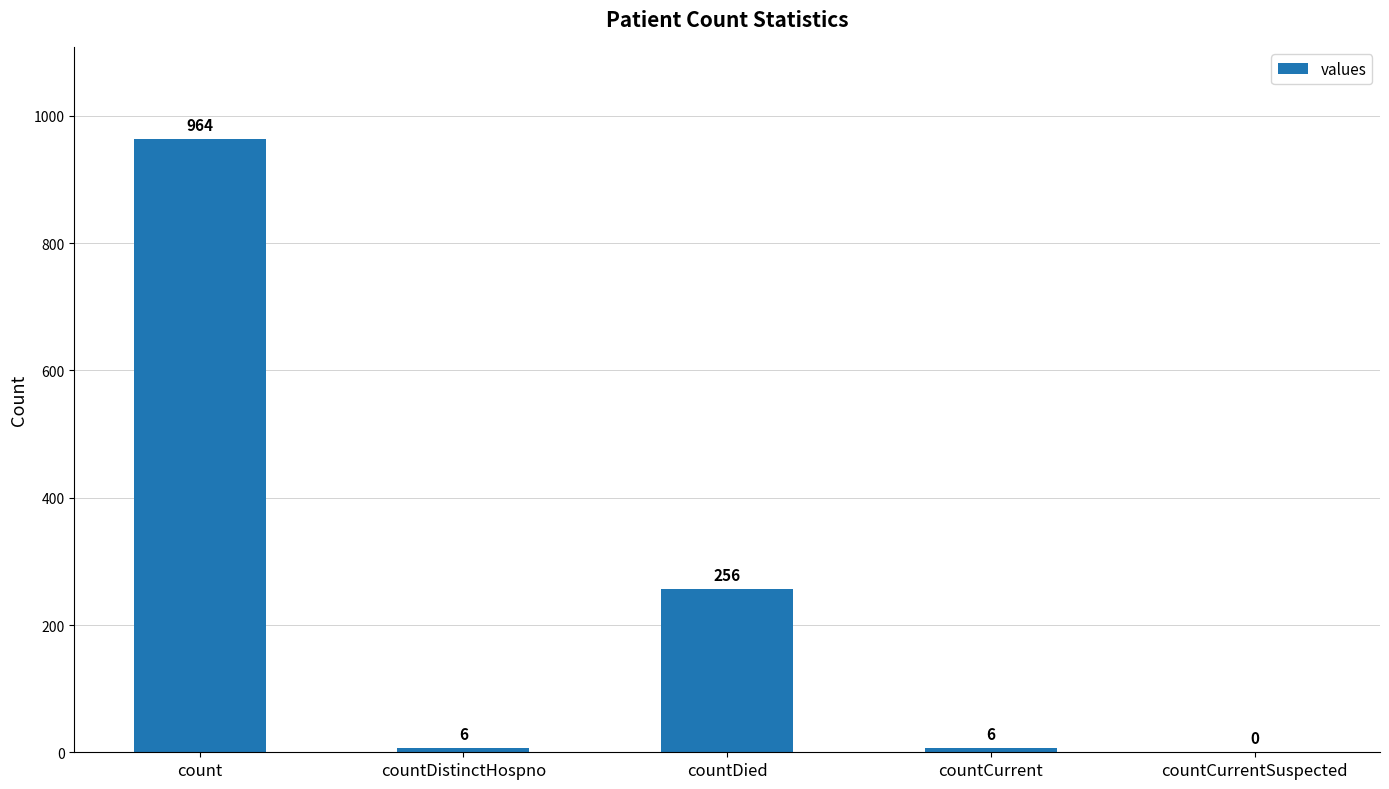

How many series are shown in this chart?

1